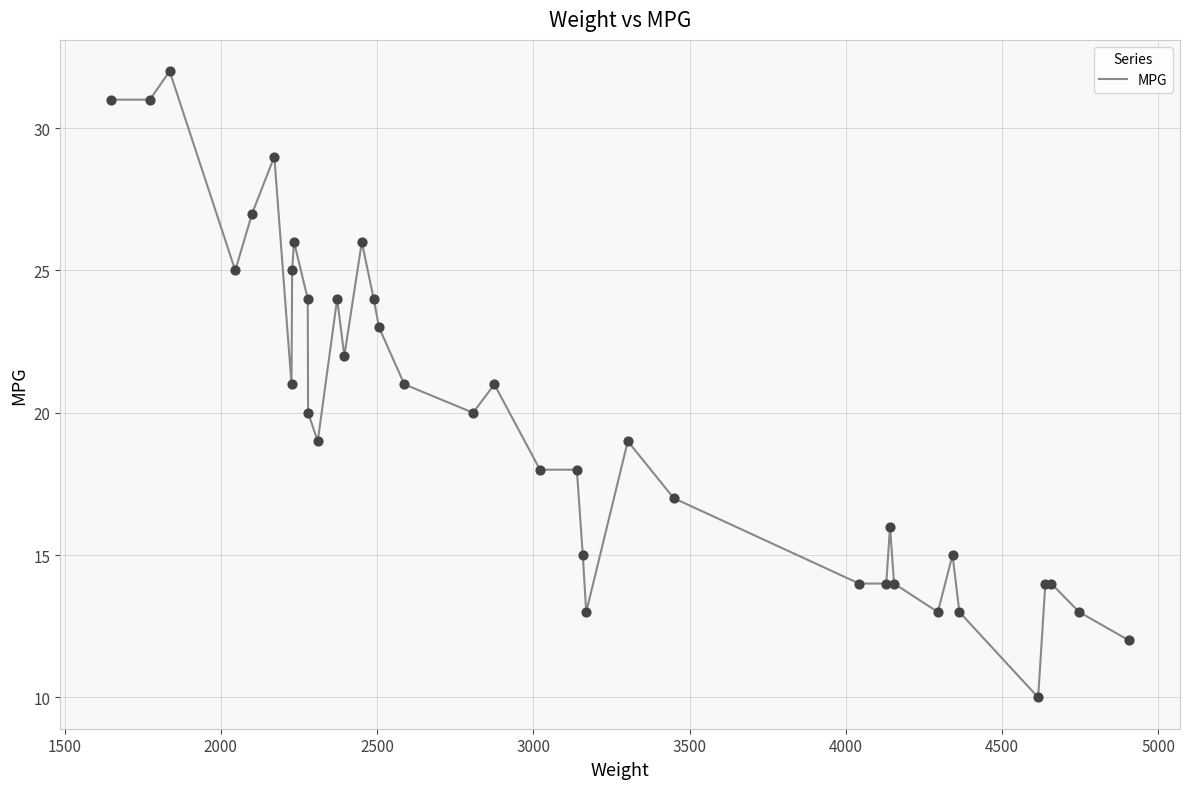

What is the maximum value shown in the chart?

32